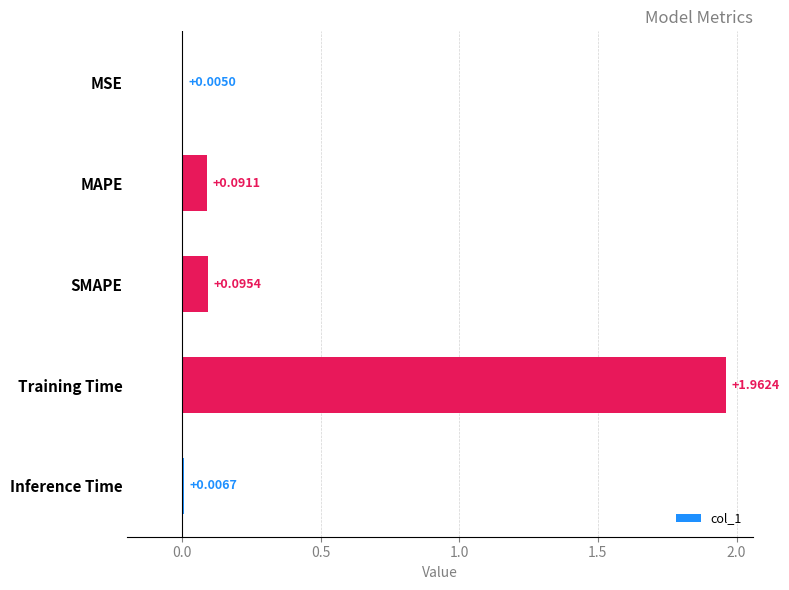

At which category does the chart reach its peak across all series?

Training Time